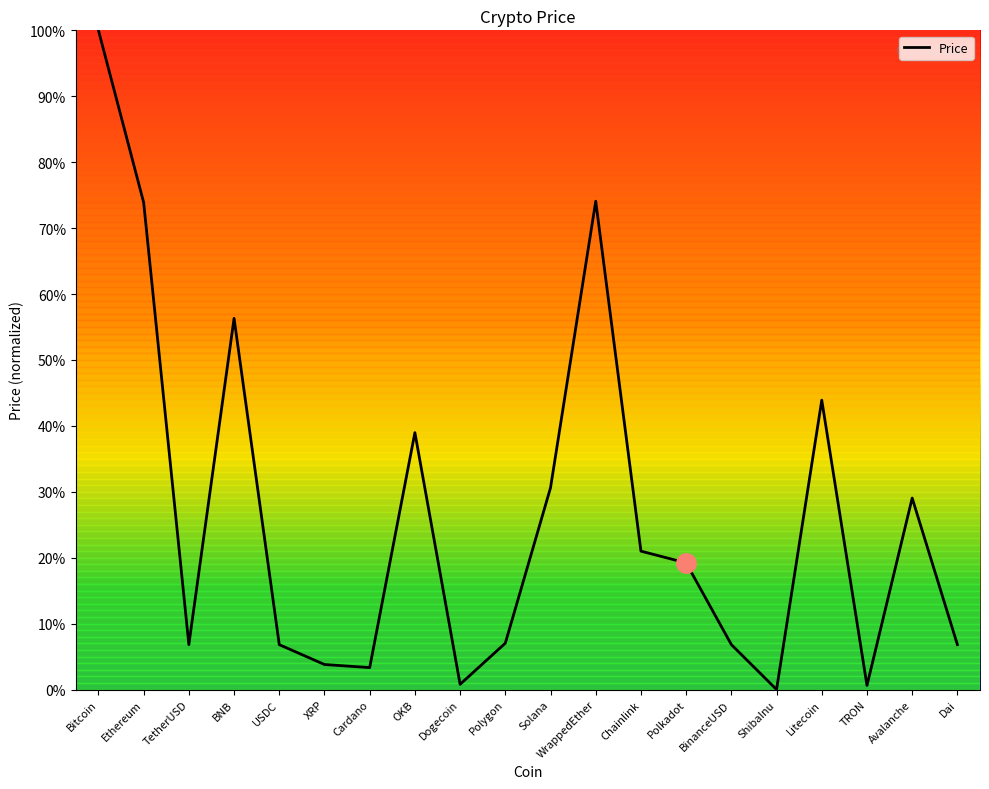

List the labels in order of value, smallest first.

ShibaInu, TRON, Dogecoin, Cardano, XRP, USDC, TetherUSD, Dai, BinanceUSD, Polygon, Polkadot, Chainlink, Avalanche, Solana, OKB, Litecoin, BNB, Ethereum, WrappedEther, Bitcoin